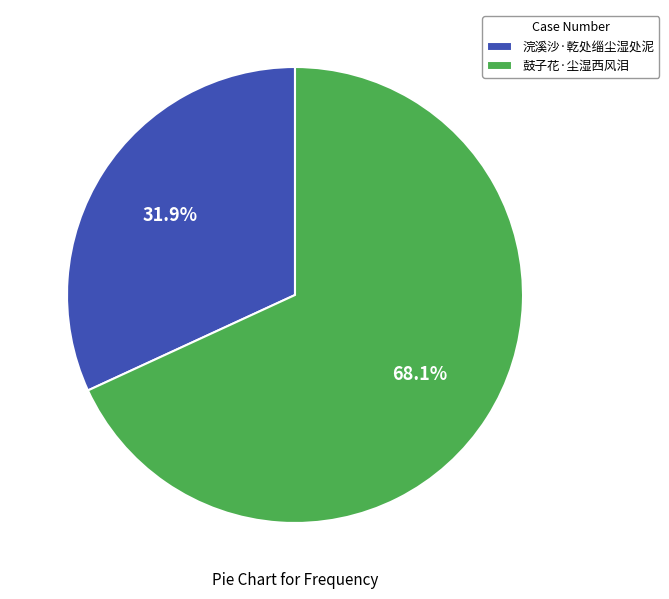

The 鼓子花·尘湿西风泪 slice represents 63% of the pie. True or false?

False